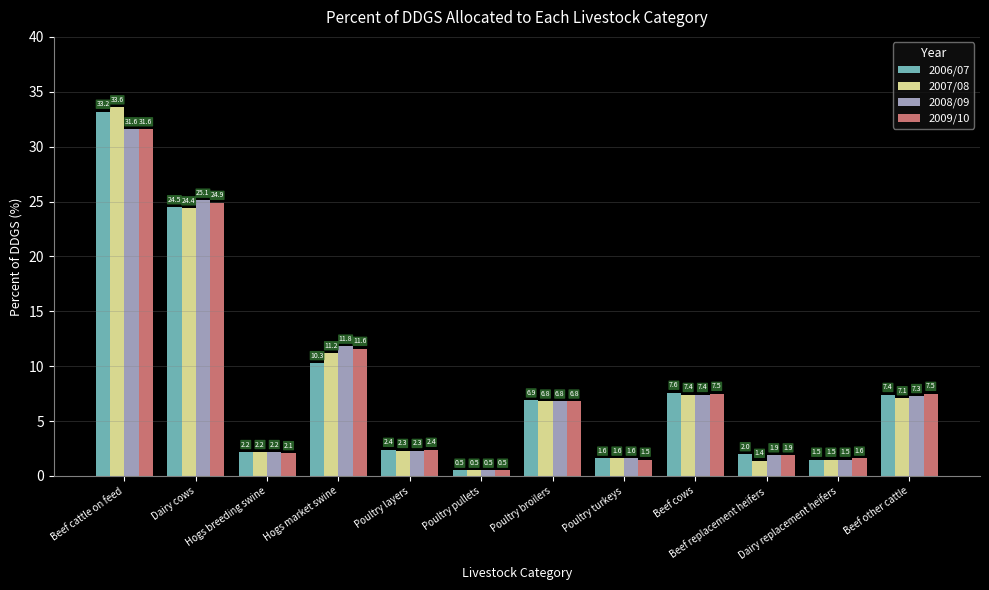

Which category has the highest value in the 2006/07 series?

Beef cattle on feed